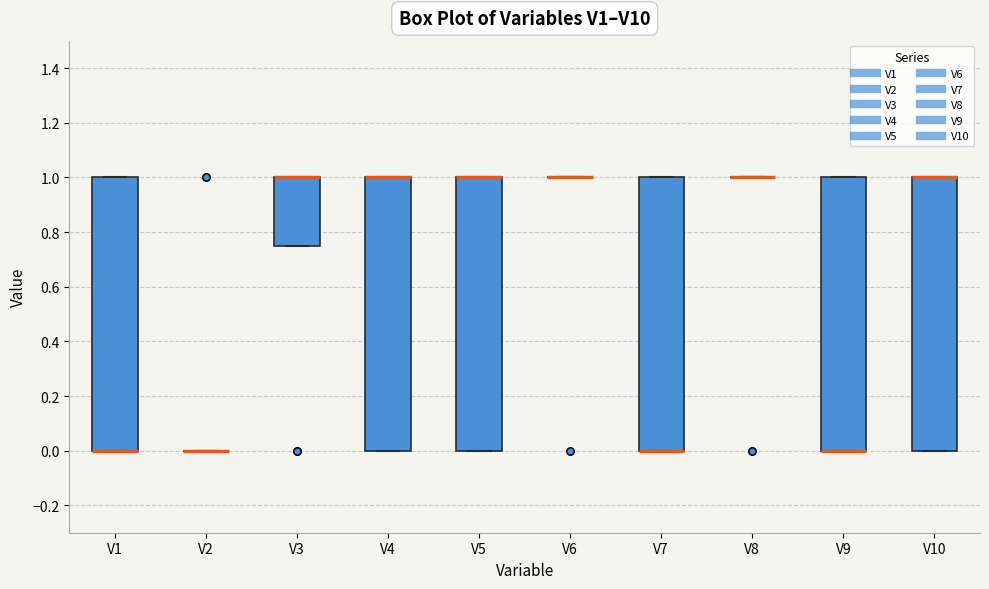

Reading left to right, transcribe this box plot: for each box, give where its median line is, the range the box spans, and where its two whiskers end, as read against the y-axis. The values are not printed on the chart, so give them approximately, as read against the axis.

V1: median 0.00 (drawn on the box's lower edge), box 0.00 to 1.00, whiskers 0.00 to 1.00
V2: box collapsed to a line at 0.00, whiskers 0.00 to 0.00
V3: median 1.00 (drawn on the box's upper edge), box 0.76 to 1.00, whiskers 0.76 to 1.00
V4: median 1.00 (drawn on the box's upper edge), box 0.00 to 1.00, whiskers 0.00 to 1.00
V5: median 1.00 (drawn on the box's upper edge), box 0.00 to 1.00, whiskers 0.00 to 1.00
V6: box collapsed to a line at 1.00, whiskers 1.00 to 1.00
V7: median 0.00 (drawn on the box's lower edge), box 0.00 to 1.00, whiskers 0.00 to 1.00
V8: box collapsed to a line at 1.00, whiskers 1.00 to 1.00
V9: median 0.00 (drawn on the box's lower edge), box 0.00 to 1.00, whiskers 0.00 to 1.00
V10: median 1.00 (drawn on the box's upper edge), box 0.00 to 1.00, whiskers 0.00 to 1.00